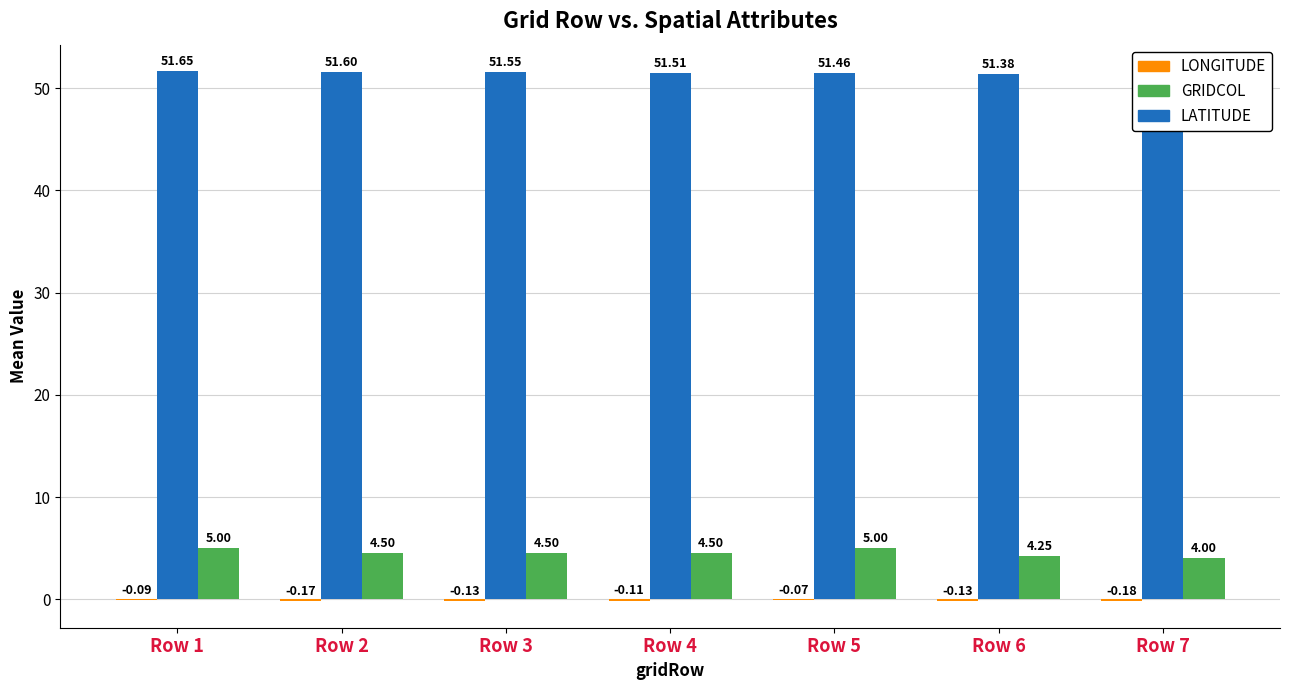

Where is longitude nearest to the value 0?

Row 5